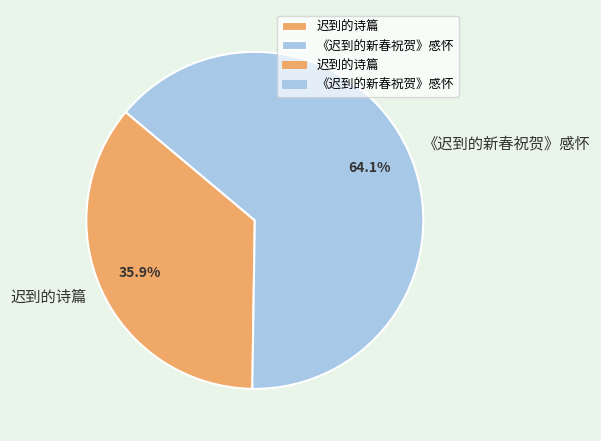

Which slice is the largest?

《迟到的新春祝贺》感怀